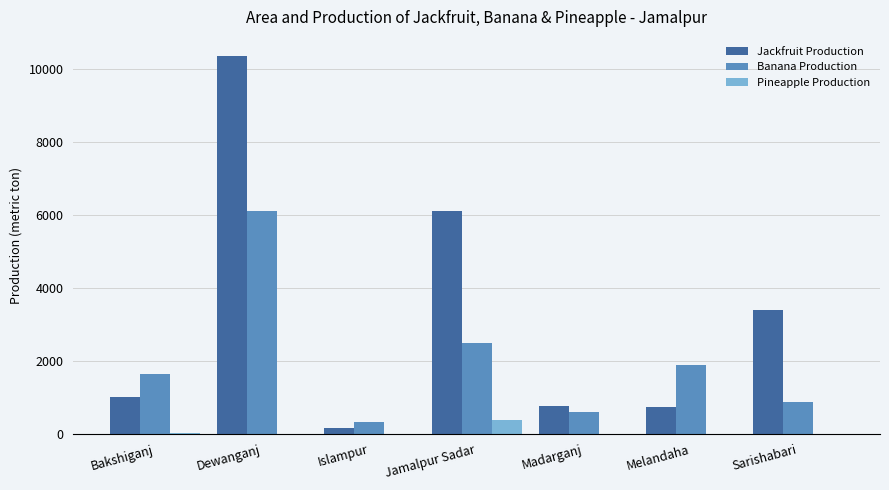

Which label corresponds to the largest value in the chart?

Dewanganj